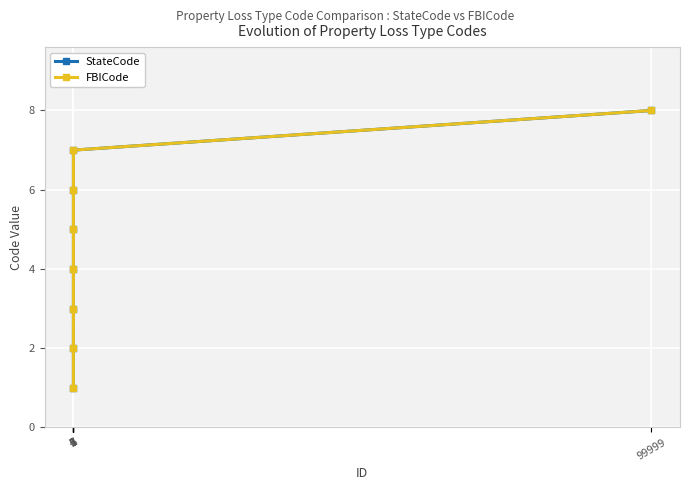

Is the value of StateCode at 99999 greater than the value of FBICode at 1?

Yes